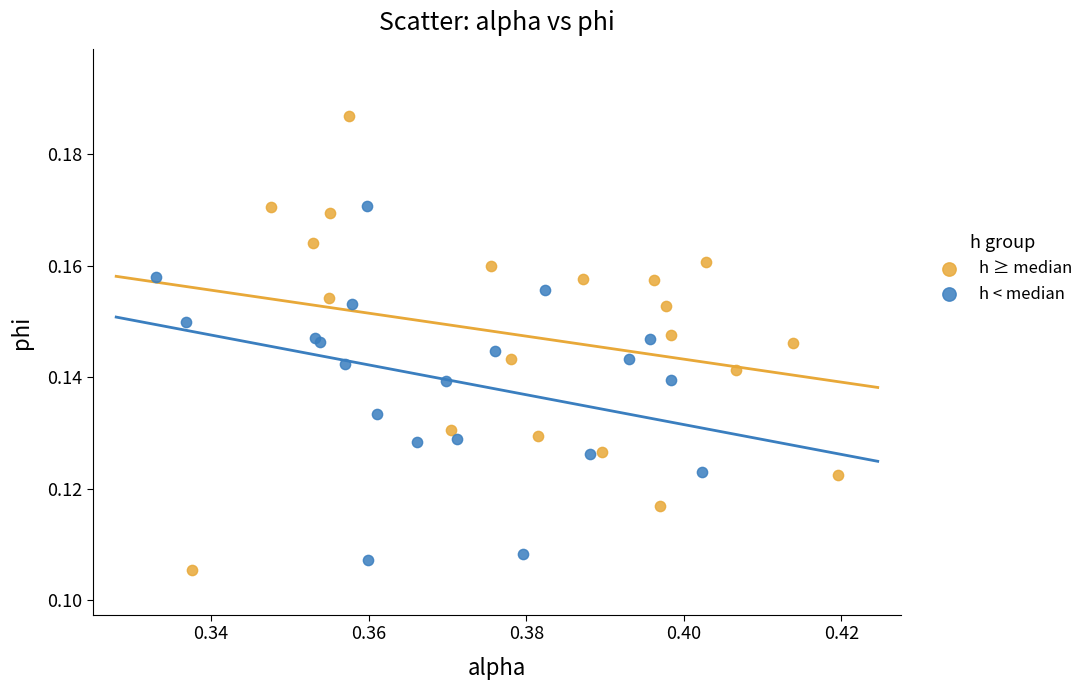

Which series has the widest spread of Y values?

h ≥ median